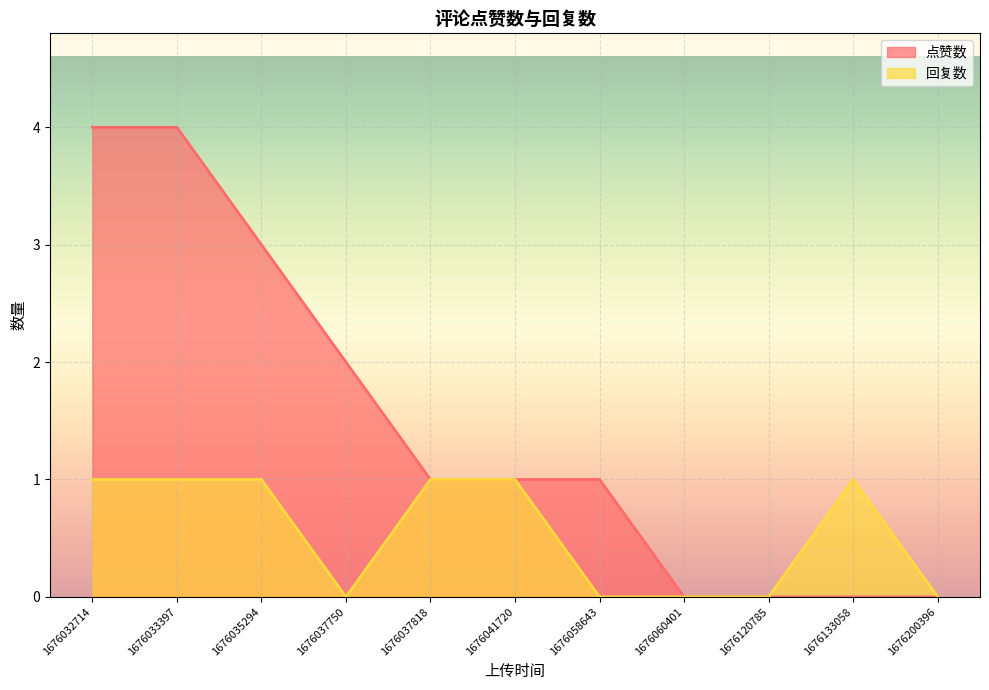

The value of 回复数 at 1676060401 is 0. True or false?

False